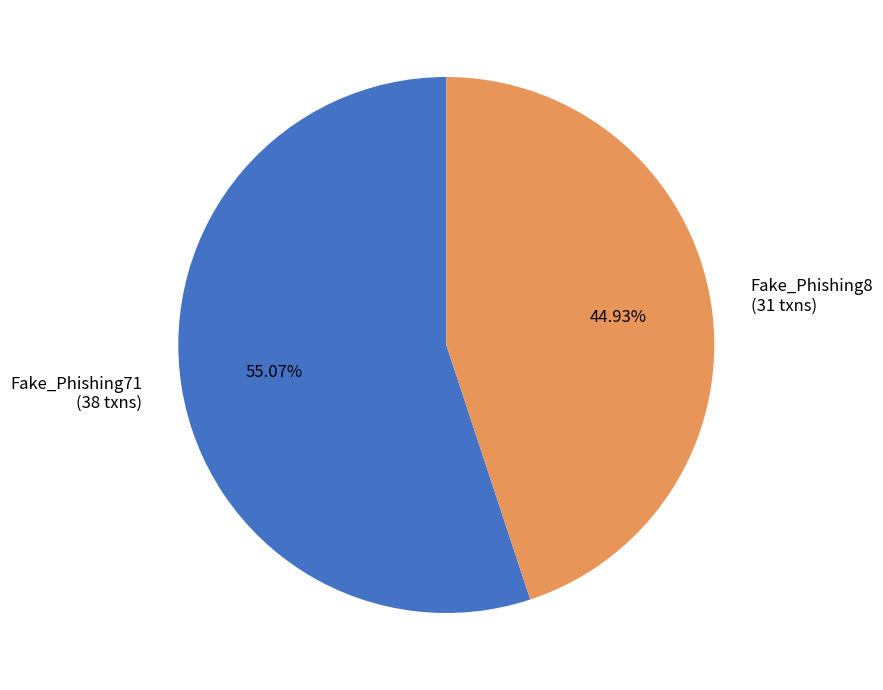

Which has a higher value, Fake_Phishing71 or Fake_Phishing8?

Fake_Phishing71